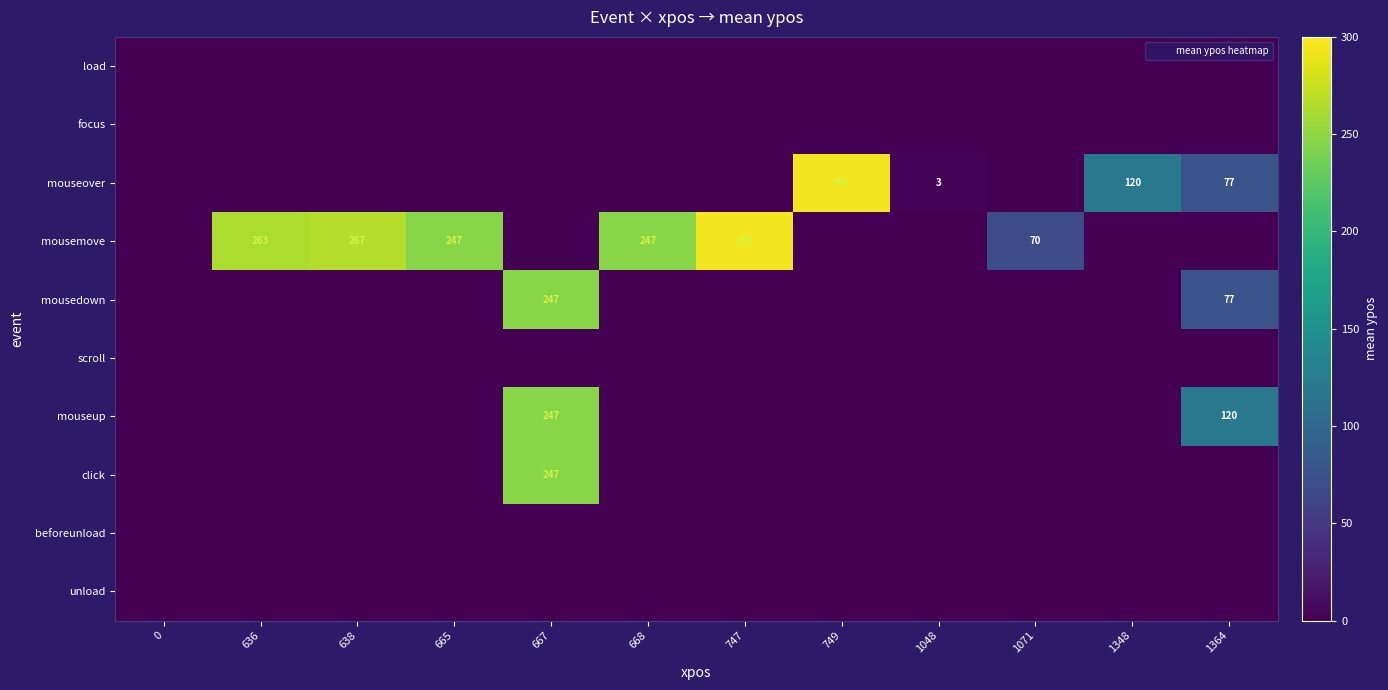

Reading left to right, transcribe all the data shown in this chart.

row_0: 0=0	636=0	638=0	665=0	667=0	668=0	747=0	749=0	1048=0	1071=0	1348=0	1364=0
row_1: 0=0	636=0	638=0	665=0	667=0	668=0	747=0	749=0	1048=0	1071=0	1348=0	1364=0
row_2: 0=0	636=0	638=0	665=0	667=0	668=0	747=0	749=295	1048=3	1071=0	1348=120	1364=77
row_3: 0=0	636=263	638=267	665=247	667=0	668=247	747=295	749=0	1048=0	1071=70	1348=0	1364=0
row_4: 0=0	636=0	638=0	665=0	667=247	668=0	747=0	749=0	1048=0	1071=0	1348=0	1364=77
row_5: 0=0	636=0	638=0	665=0	667=0	668=0	747=0	749=0	1048=0	1071=0	1348=0	1364=0
row_6: 0=0	636=0	638=0	665=0	667=247	668=0	747=0	749=0	1048=0	1071=0	1348=0	1364=120
row_7: 0=0	636=0	638=0	665=0	667=247	668=0	747=0	749=0	1048=0	1071=0	1348=0	1364=0
row_8: 0=0	636=0	638=0	665=0	667=0	668=0	747=0	749=0	1048=0	1071=0	1348=0	1364=0
row_9: 0=0	636=0	638=0	665=0	667=0	668=0	747=0	749=0	1048=0	1071=0	1348=0	1364=0